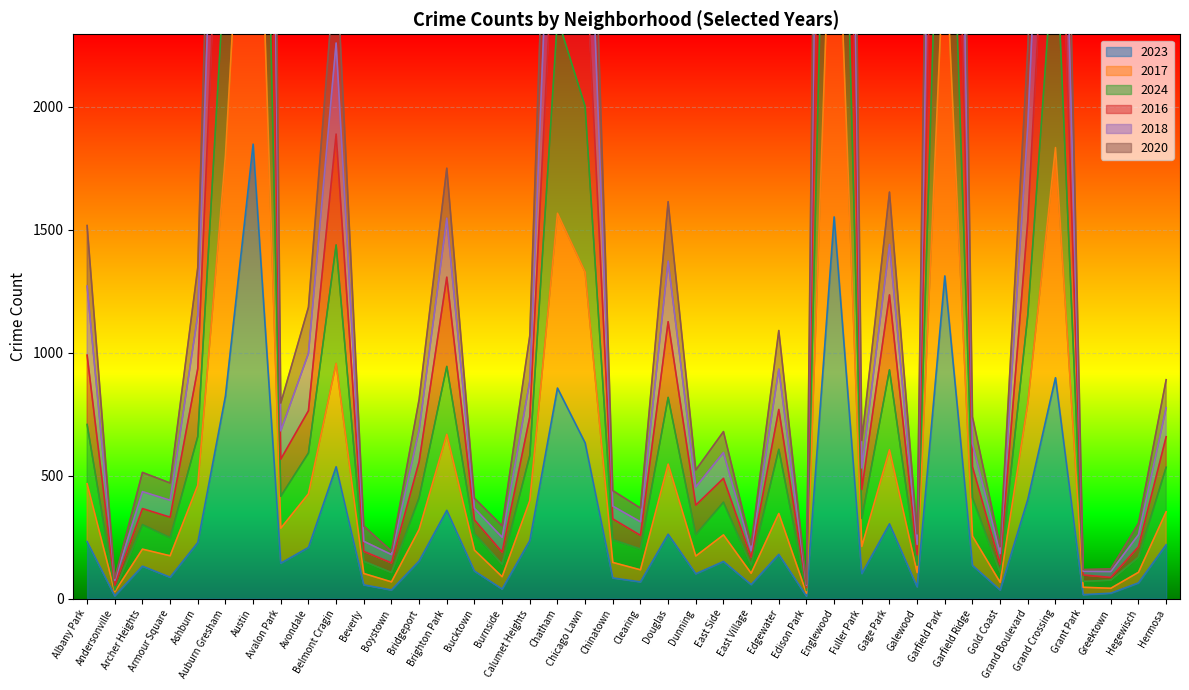

What is the difference between the maximum and second lowest values in the 2024 series?

5587